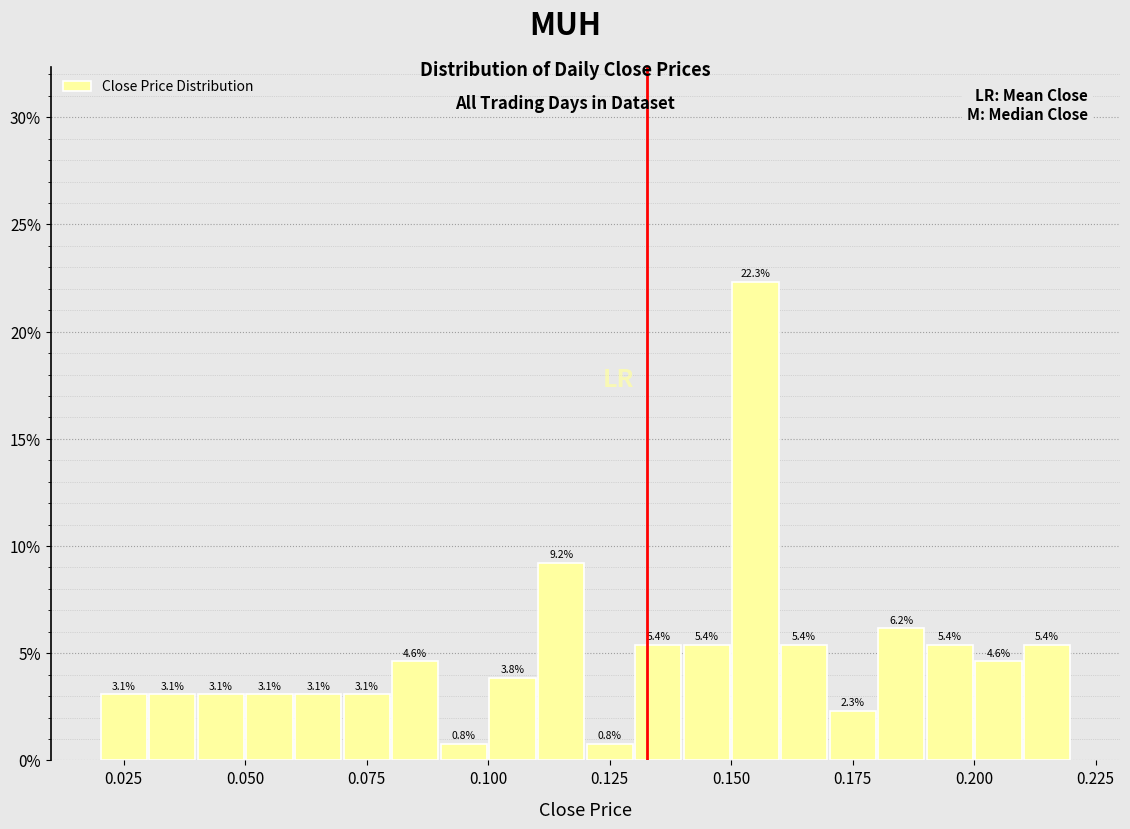

Read against the x-axis, roughly where is the centre of the tallest bar?

0.155